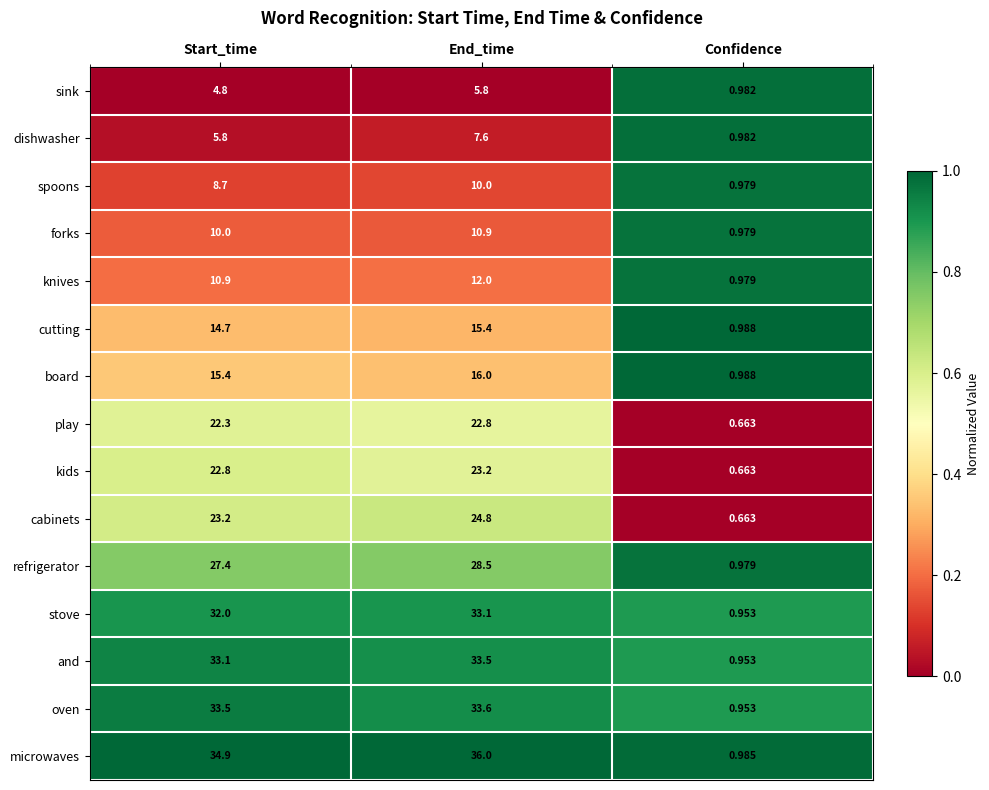

Which series has the largest total across all categories?

microwaves